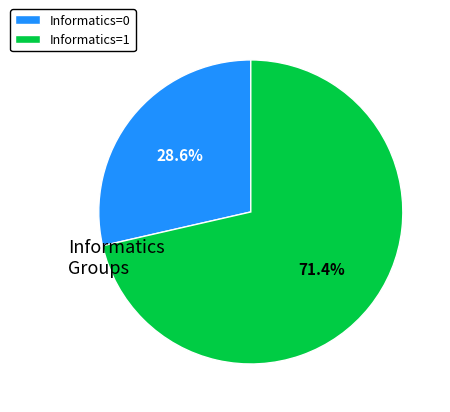

How much of the chart is everything except Informatics=0?

71.4%